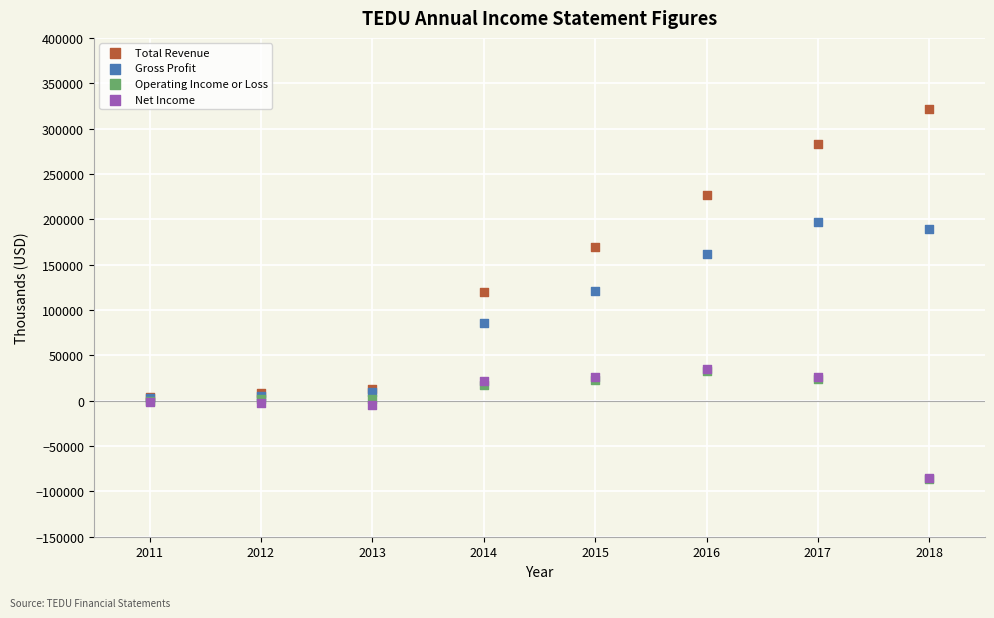

In the Gross Profit series, what Y value is closest to 99850?

85600